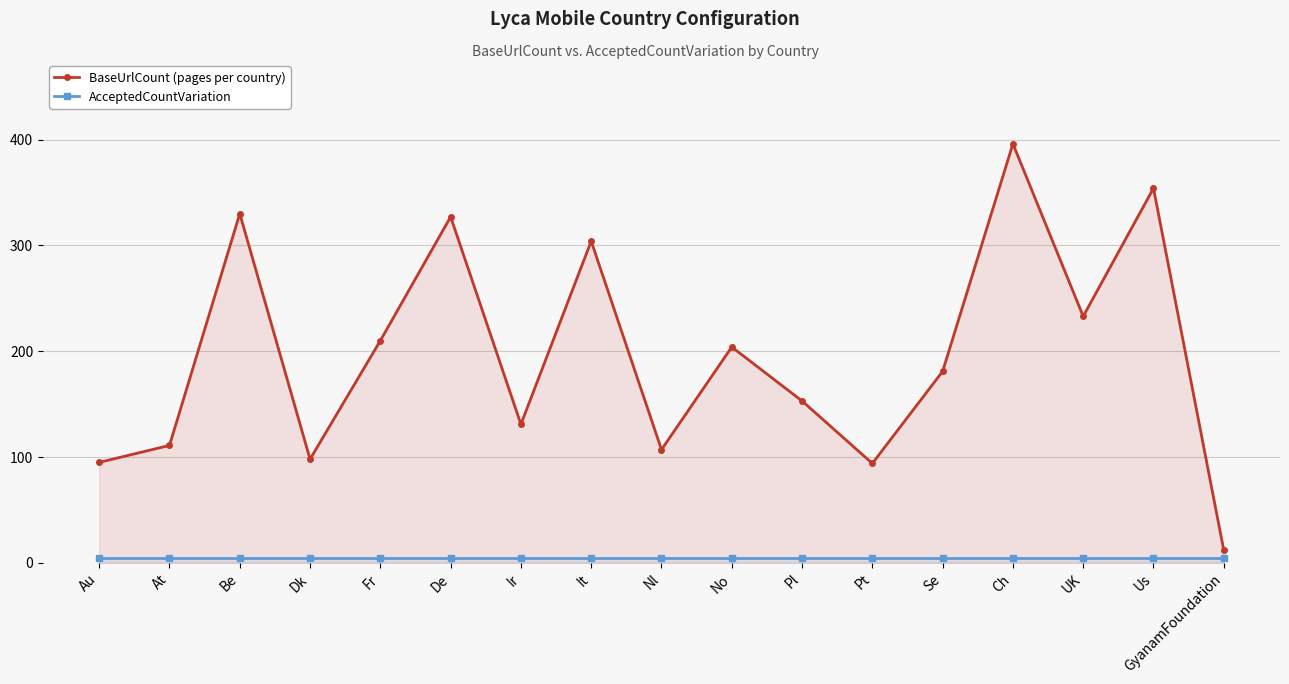

What is the label of the 13th point from the left?

Se